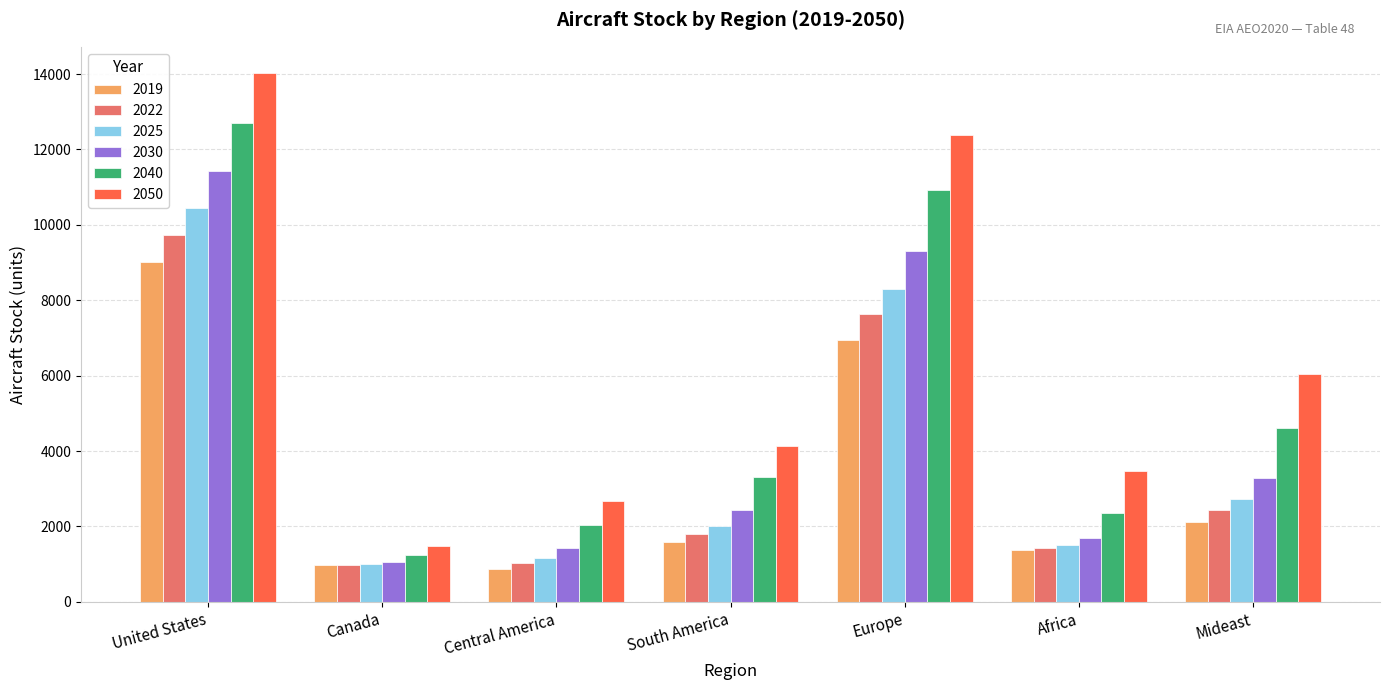

What is the difference between the maximum and minimum values in the 2030 series?

10382.4